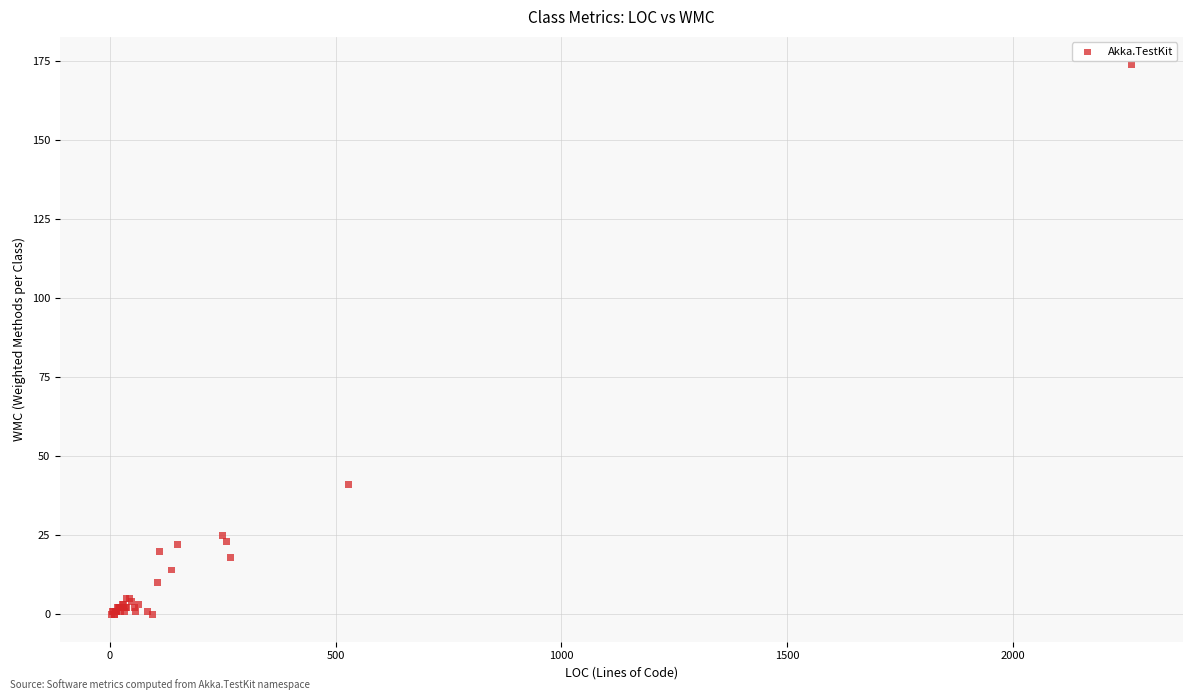

What Y value in the scatter plot is closest to 87?

41